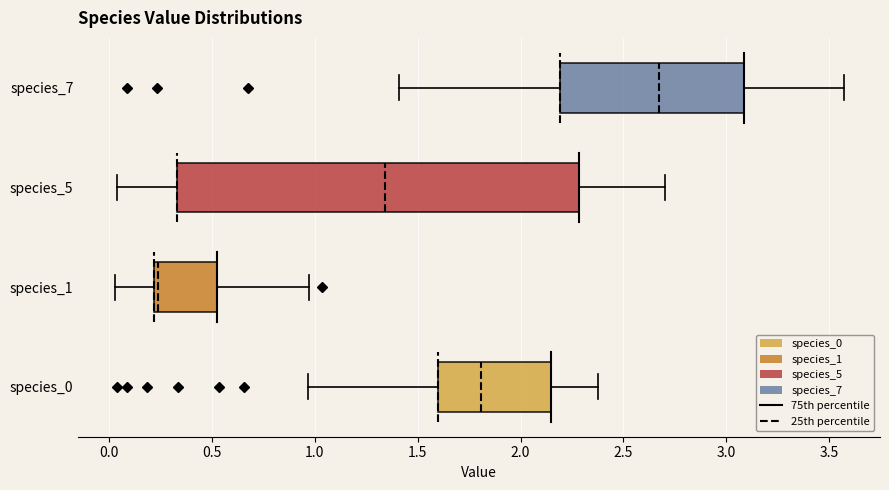

Which box's median line is the furthest to the left?

species_1